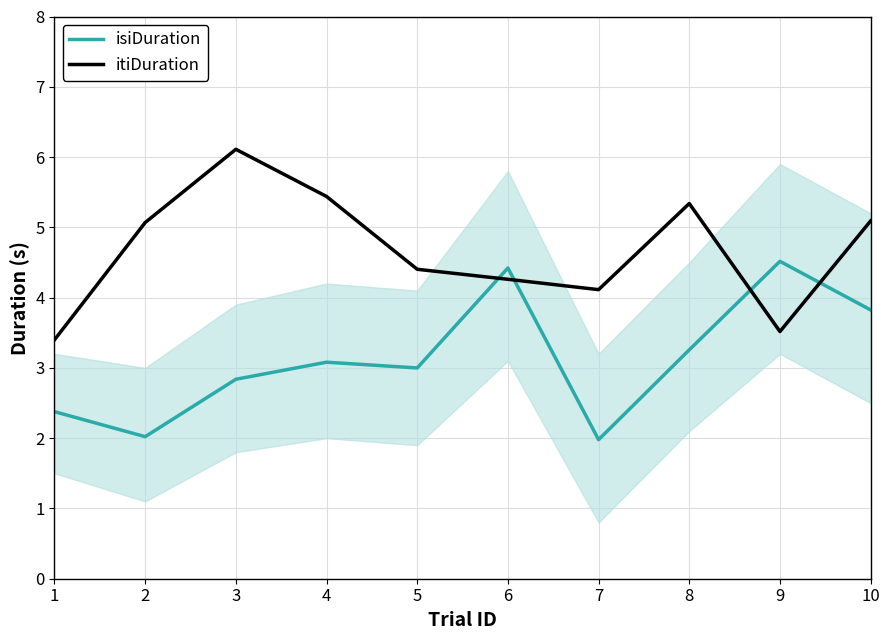

Is it true that isiDuration equals 2.0 at 7?

True